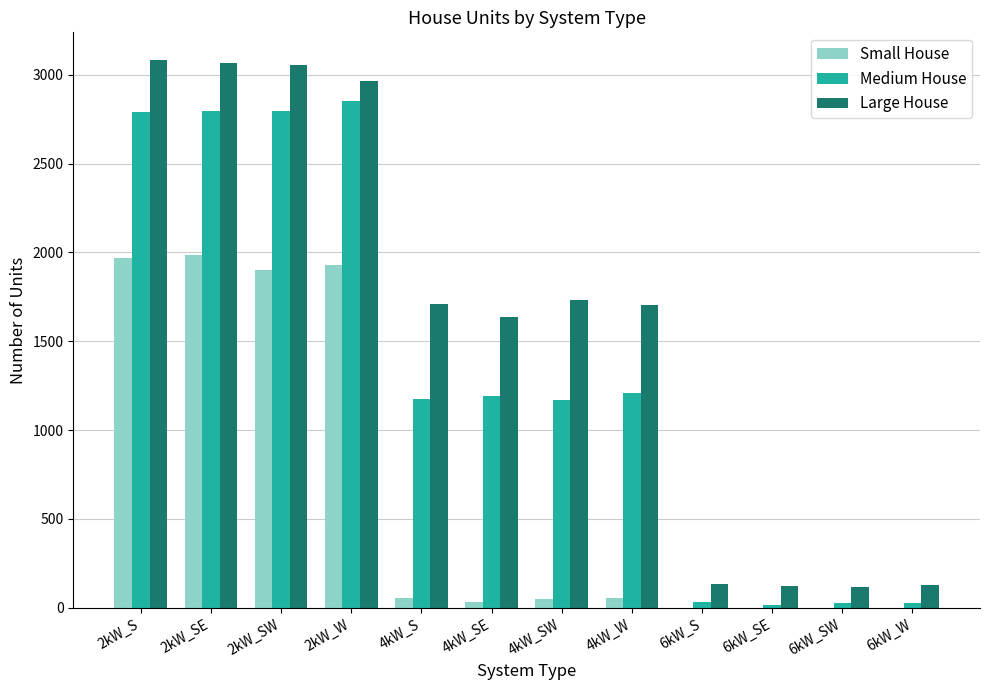

How many categories are shown in the chart?

12